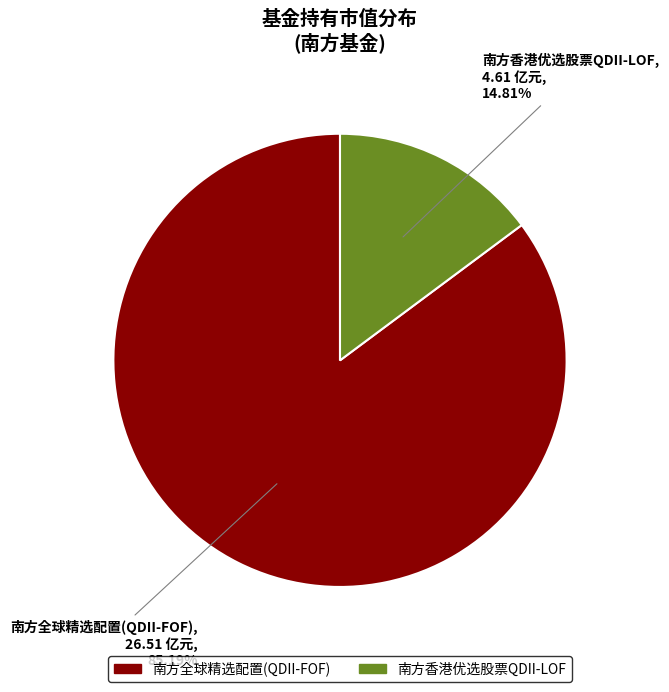

Rank the categories by value from lowest to highest.

南方香港优选股票QDII-LOF, 南方全球精选配置(QDII-FOF)